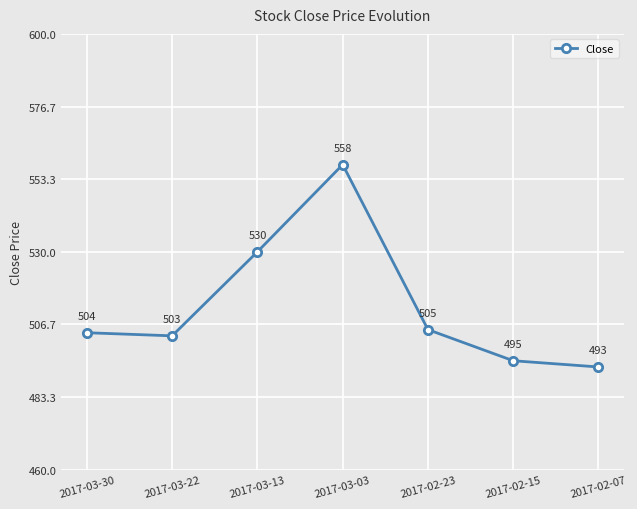

Reading right to left, list all the values displayed in this chart.

493	495	505	558	530	503	504